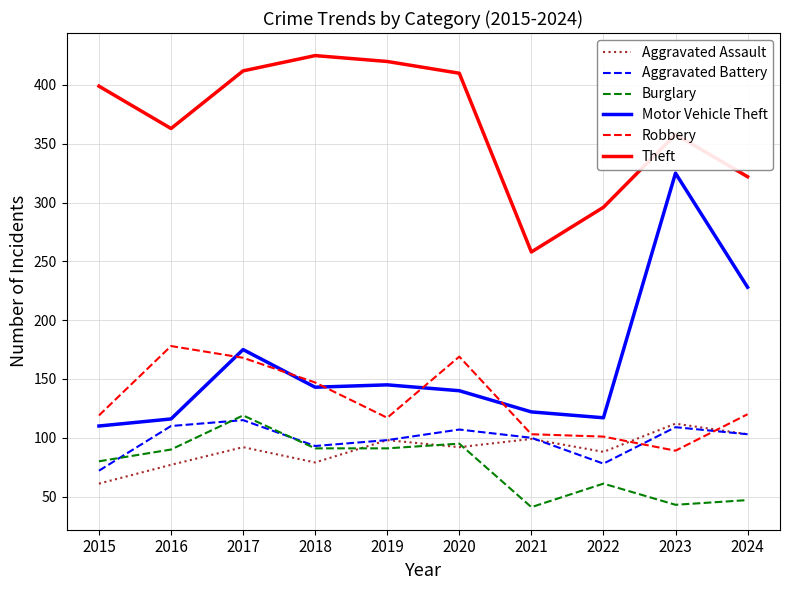

Is it true that Robbery equals 61 at 2017?

False